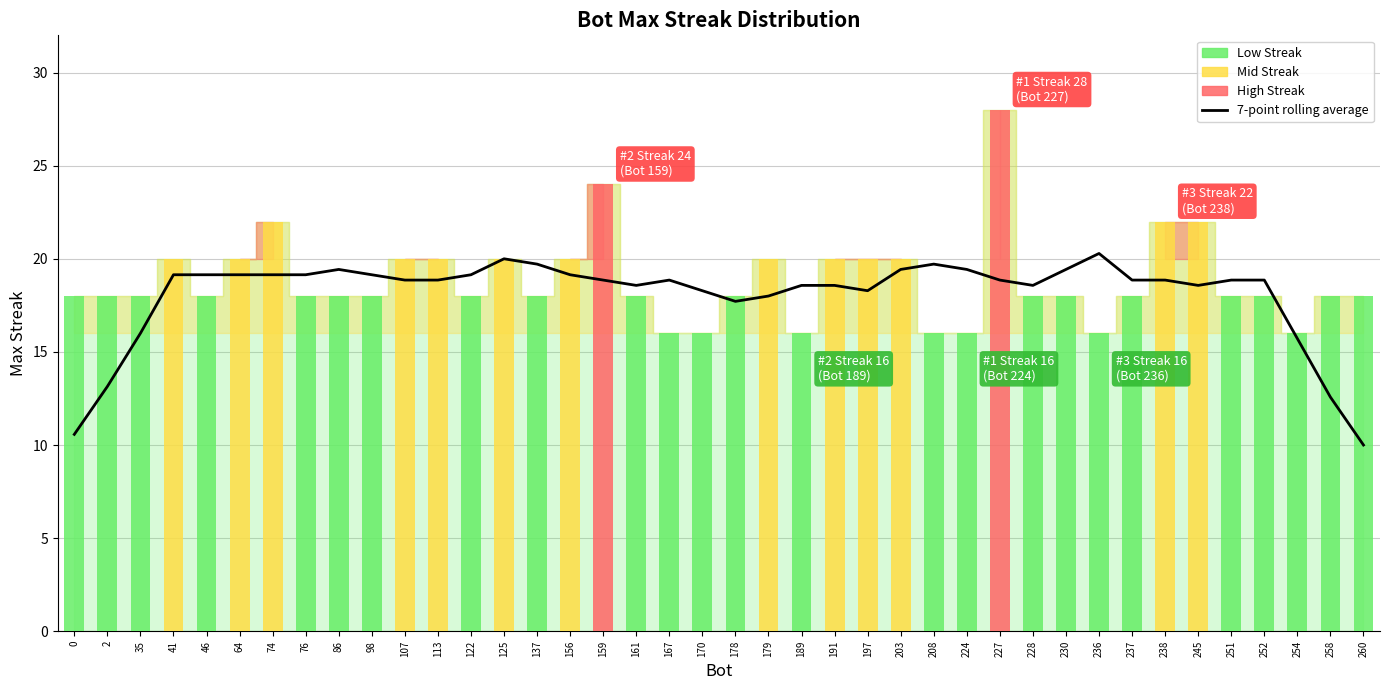

How many bars are there in total?

40